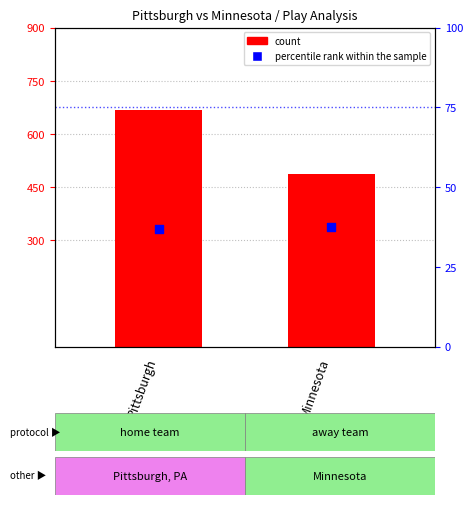

Which series reaches the maximum Y coordinate?

count